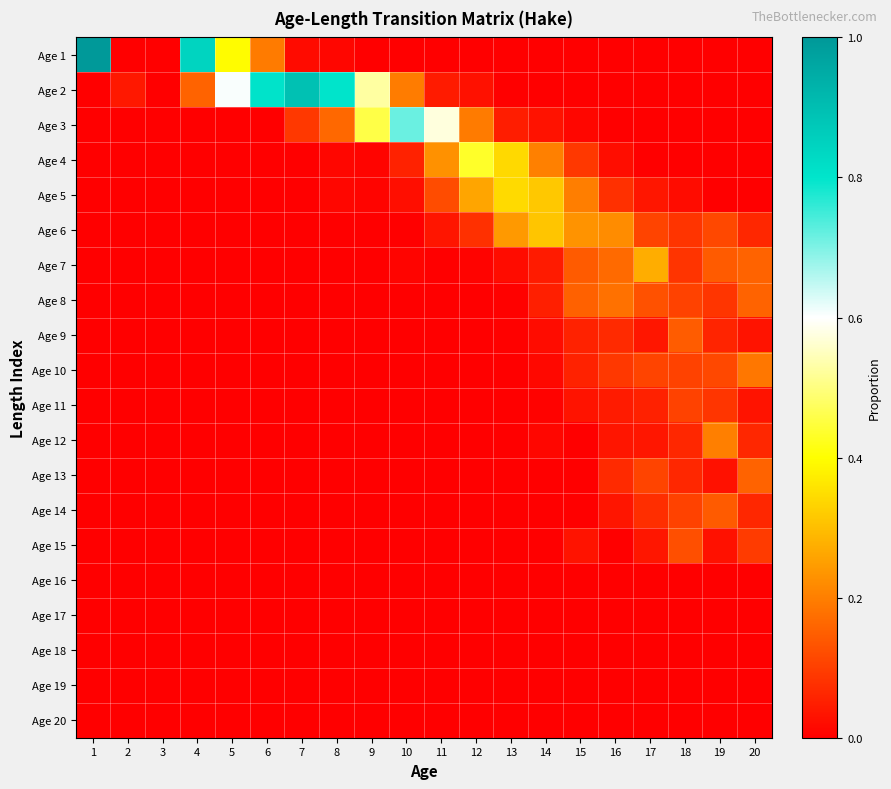

Reading left to right, list all the values displayed in this chart.

Age 1: 1=1.0	2=0.0	3=0.0	4=0.8	5=0.4	6=0.2	7=0.0	8=0.0	9=0.0	10=0.0	11=0.0	12=0.0	13=0.0	14=0.0	15=0.0	16=0.0	17=0.0	18=0.0	19=0.0	20=0.0
Age 2: 1=0.0	2=0.0	3=0.0	4=0.2	5=0.6	6=0.8	7=0.9	8=0.8	9=0.5	10=0.2	11=0.0	12=0.0	13=0.0	14=0.0	15=0.0	16=0.0	17=0.0	18=0.0	19=0.0	20=0.0
Age 3: 1=0.0	2=0.0	3=0.0	4=0.0	5=0.0	6=0.0	7=0.1	8=0.2	9=0.5	10=0.7	11=0.6	12=0.2	13=0.0	14=0.0	15=0.0	16=0.0	17=0.0	18=0.0	19=0.0	20=0.0
Age 4: 1=0.0	2=0.0	3=0.0	4=0.0	5=0.0	6=0.0	7=0.0	8=0.0	9=0.0	10=0.1	11=0.2	12=0.4	13=0.3	14=0.2	15=0.1	16=0.0	17=0.0	18=0.0	19=0.0	20=0.0
Age 5: 1=0.0	2=0.0	3=0.0	4=0.0	5=0.0	6=0.0	7=0.0	8=0.0	9=0.0	10=0.0	11=0.1	12=0.3	13=0.3	14=0.3	15=0.2	16=0.1	17=0.0	18=0.0	19=0.0	20=0.0
Age 6: 1=0.0	2=0.0	3=0.0	4=0.0	5=0.0	6=0.0	7=0.0	8=0.0	9=0.0	10=0.0	11=0.0	12=0.1	13=0.2	14=0.3	15=0.2	16=0.2	17=0.1	18=0.1	19=0.1	20=0.1
Age 7: 1=0.0	2=0.0	3=0.0	4=0.0	5=0.0	6=0.0	7=0.0	8=0.0	9=0.0	10=0.0	11=0.0	12=0.0	13=0.0	14=0.0	15=0.1	16=0.2	17=0.3	18=0.1	19=0.1	20=0.2
Age 8: 1=0.0	2=0.0	3=0.0	4=0.0	5=0.0	6=0.0	7=0.0	8=0.0	9=0.0	10=0.0	11=0.0	12=0.0	13=0.0	14=0.0	15=0.2	16=0.2	17=0.1	18=0.1	19=0.1	20=0.2
Age 9: 1=0.0	2=0.0	3=0.0	4=0.0	5=0.0	6=0.0	7=0.0	8=0.0	9=0.0	10=0.0	11=0.0	12=0.0	13=0.0	14=0.0	15=0.1	16=0.1	17=0.0	18=0.1	19=0.1	20=0.0
Age 10: 1=0.0	2=0.0	3=0.0	4=0.0	5=0.0	6=0.0	7=0.0	8=0.0	9=0.0	10=0.0	11=0.0	12=0.0	13=0.0	14=0.0	15=0.1	16=0.1	17=0.1	18=0.1	19=0.1	20=0.2
Age 11: 1=0.0	2=0.0	3=0.0	4=0.0	5=0.0	6=0.0	7=0.0	8=0.0	9=0.0	10=0.0	11=0.0	12=0.0	13=0.0	14=0.0	15=0.0	16=0.0	17=0.1	18=0.1	19=0.1	20=0.0
Age 12: 1=0.0	2=0.0	3=0.0	4=0.0	5=0.0	6=0.0	7=0.0	8=0.0	9=0.0	10=0.0	11=0.0	12=0.0	13=0.0	14=0.0	15=0.0	16=0.0	17=0.0	18=0.1	19=0.2	20=0.1
Age 13: 1=0.0	2=0.0	3=0.0	4=0.0	5=0.0	6=0.0	7=0.0	8=0.0	9=0.0	10=0.0	11=0.0	12=0.0	13=0.0	14=0.0	15=0.0	16=0.1	17=0.1	18=0.1	19=0.0	20=0.2
Age 14: 1=0.0	2=0.0	3=0.0	4=0.0	5=0.0	6=0.0	7=0.0	8=0.0	9=0.0	10=0.0	11=0.0	12=0.0	13=0.0	14=0.0	15=0.0	16=0.0	17=0.1	18=0.1	19=0.1	20=0.1
Age 15: 1=0.0	2=0.0	3=0.0	4=0.0	5=0.0	6=0.0	7=0.0	8=0.0	9=0.0	10=0.0	11=0.0	12=0.0	13=0.0	14=0.0	15=0.0	16=0.0	17=0.0	18=0.1	19=0.0	20=0.1
Age 16: 1=0.0	2=0.0	3=0.0	4=0.0	5=0.0	6=0.0	7=0.0	8=0.0	9=0.0	10=0.0	11=0.0	12=0.0	13=0.0	14=0.0	15=0.0	16=0.0	17=0.0	18=0.0	19=0.0	20=0.0
Age 17: 1=0.0	2=0.0	3=0.0	4=0.0	5=0.0	6=0.0	7=0.0	8=0.0	9=0.0	10=0.0	11=0.0	12=0.0	13=0.0	14=0.0	15=0.0	16=0.0	17=0.0	18=0.0	19=0.0	20=0.0
Age 18: 1=0.0	2=0.0	3=0.0	4=0.0	5=0.0	6=0.0	7=0.0	8=0.0	9=0.0	10=0.0	11=0.0	12=0.0	13=0.0	14=0.0	15=0.0	16=0.0	17=0.0	18=0.0	19=0.0	20=0.0
Age 19: 1=0.0	2=0.0	3=0.0	4=0.0	5=0.0	6=0.0	7=0.0	8=0.0	9=0.0	10=0.0	11=0.0	12=0.0	13=0.0	14=0.0	15=0.0	16=0.0	17=0.0	18=0.0	19=0.0	20=0.0
Age 20: 1=0.0	2=0.0	3=0.0	4=0.0	5=0.0	6=0.0	7=0.0	8=0.0	9=0.0	10=0.0	11=0.0	12=0.0	13=0.0	14=0.0	15=0.0	16=0.0	17=0.0	18=0.0	19=0.0	20=0.0